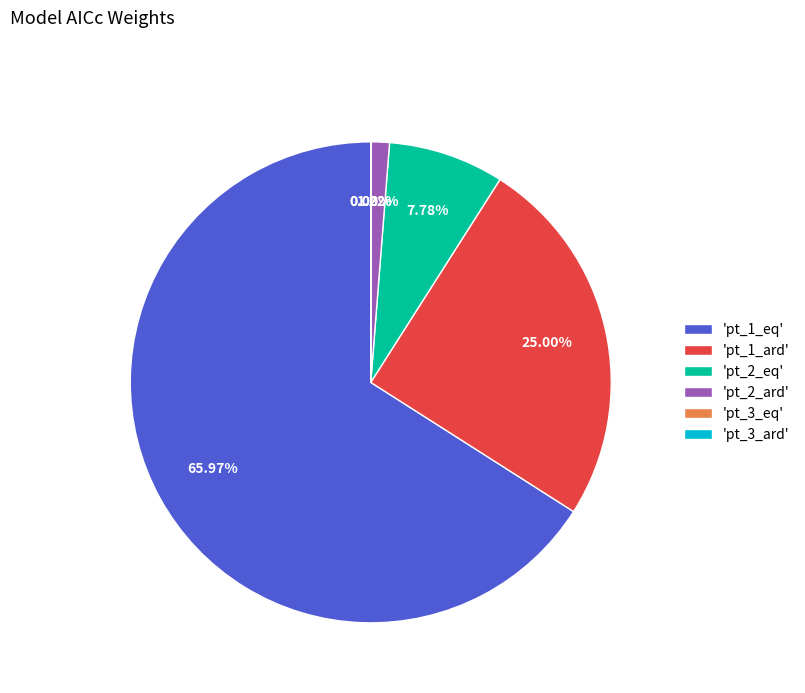

Which category accounts for the majority?

'pt_1_eq'